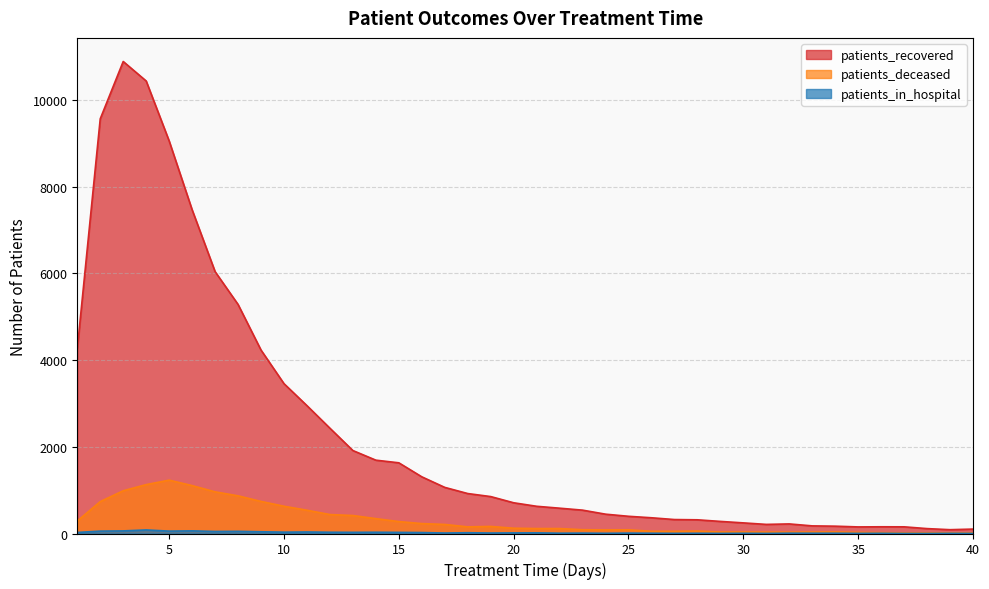

What is the difference between the patients_recovered values at 18 and 16?

386